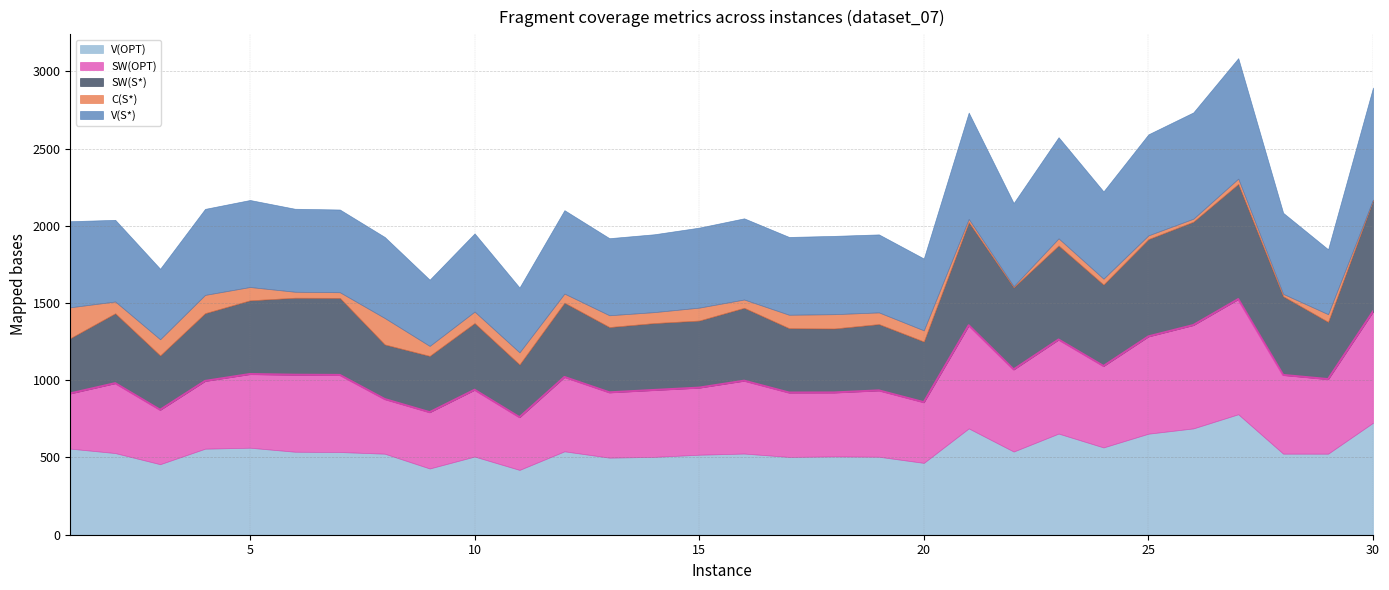

What is the sum of the C(S*) values at 9 and 22?

71.4